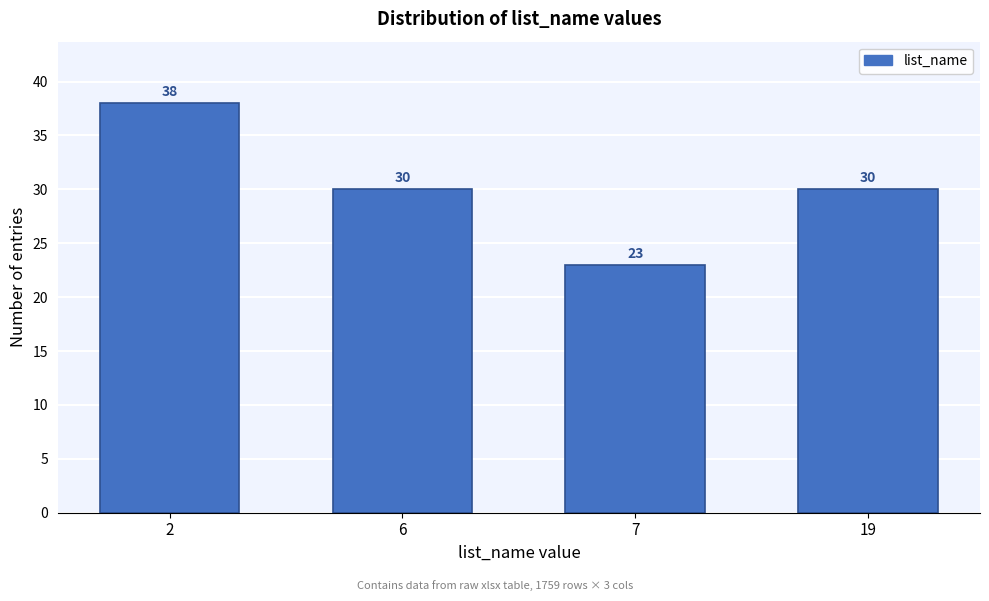

Reading left to right, what are all the values shown in this chart?

2=38	6=30	7=23	19=30